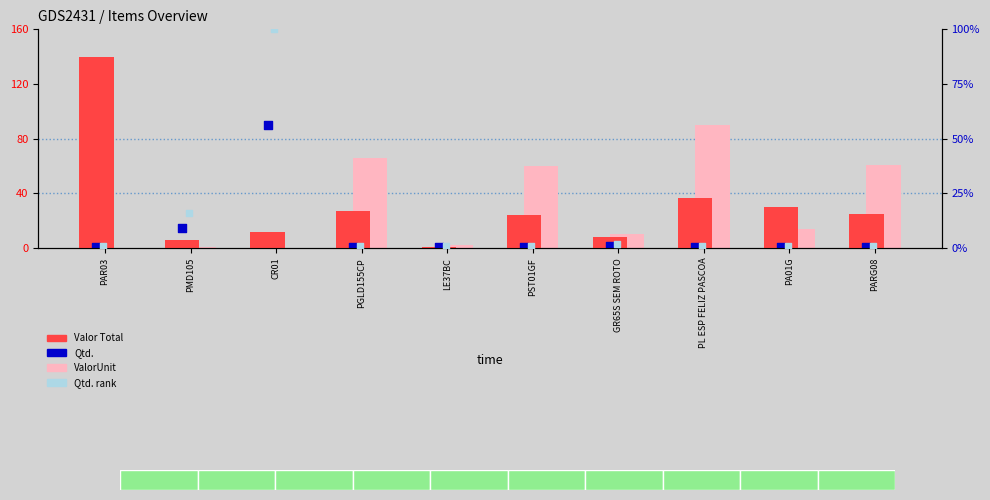

Which series has the largest total across all categories?

Valor Total